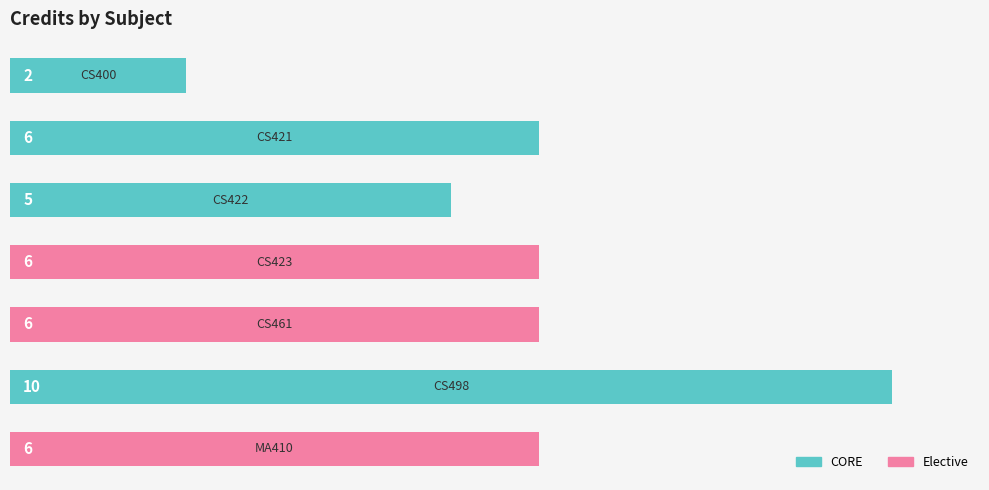

What is the greatest value displayed?

10